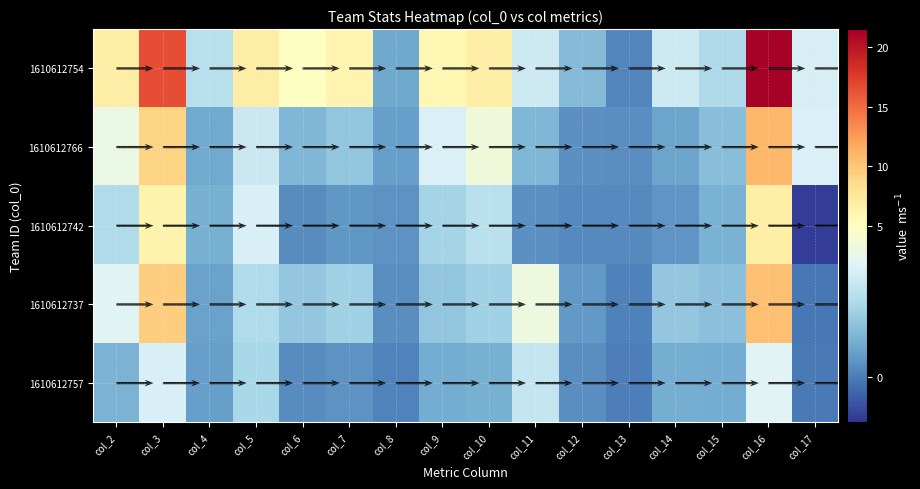

What is the difference between the maximum and minimum values in the 1610612757 series?

3.8